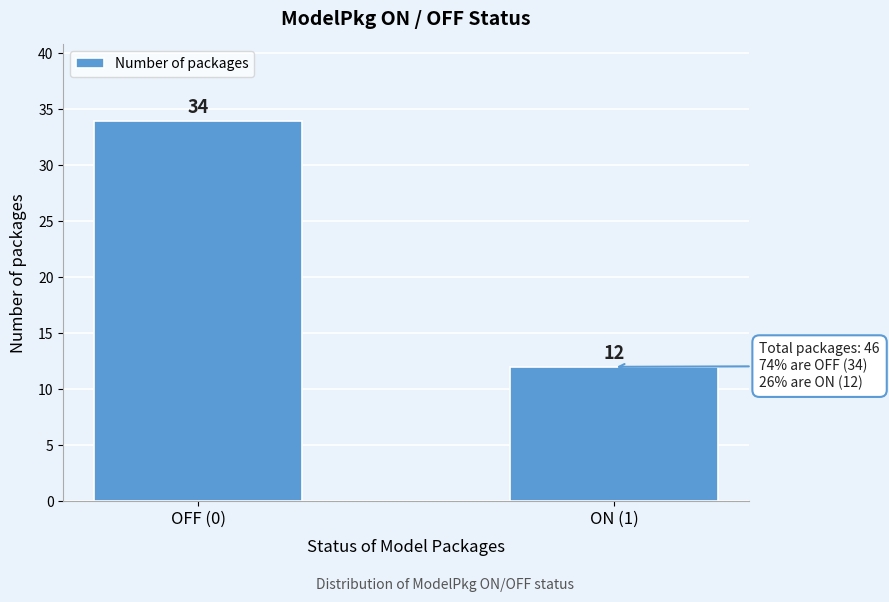

Reading left to right, list all the values displayed in this chart.

OFF (0)=34	ON (1)=12